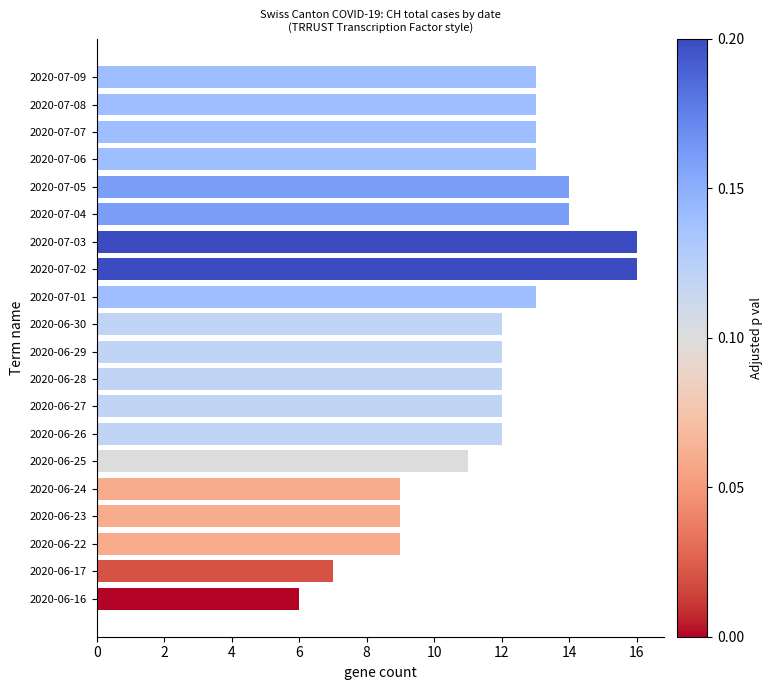

Count the values in the range 11 to 13.

11